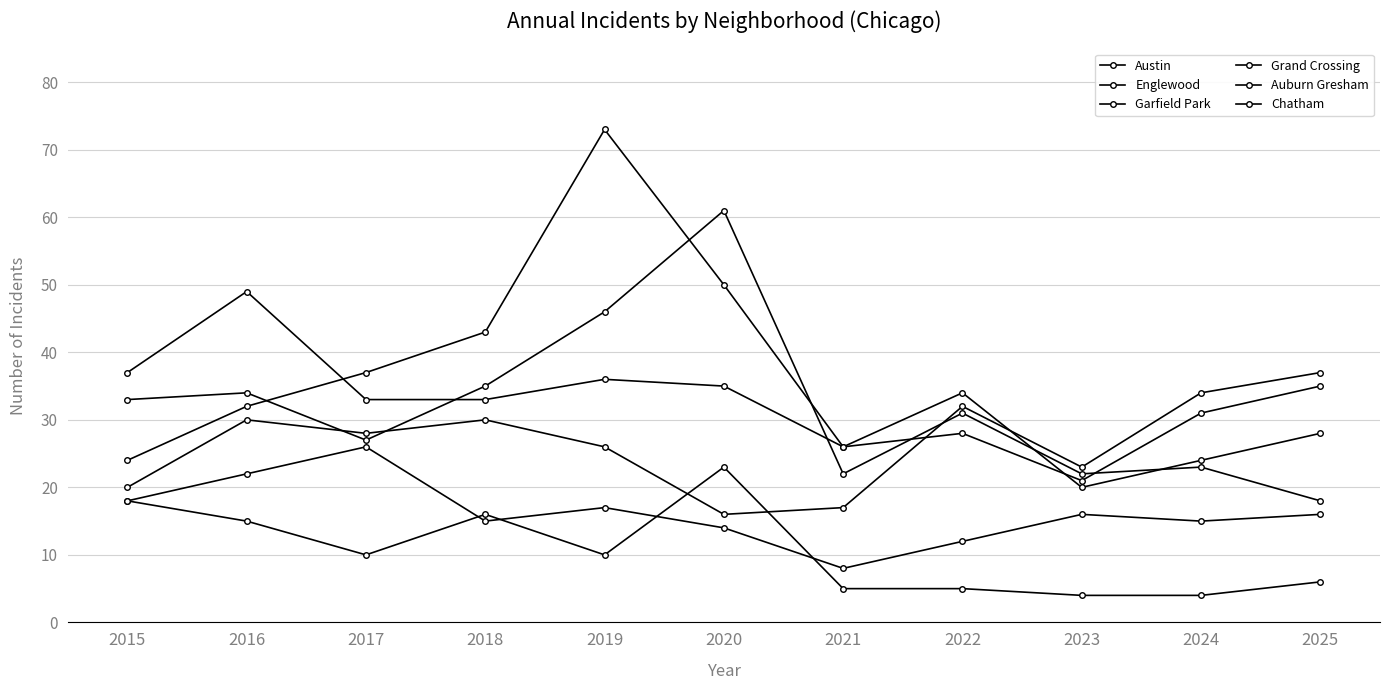

How many values in the Auburn Gresham series are below 10?

5